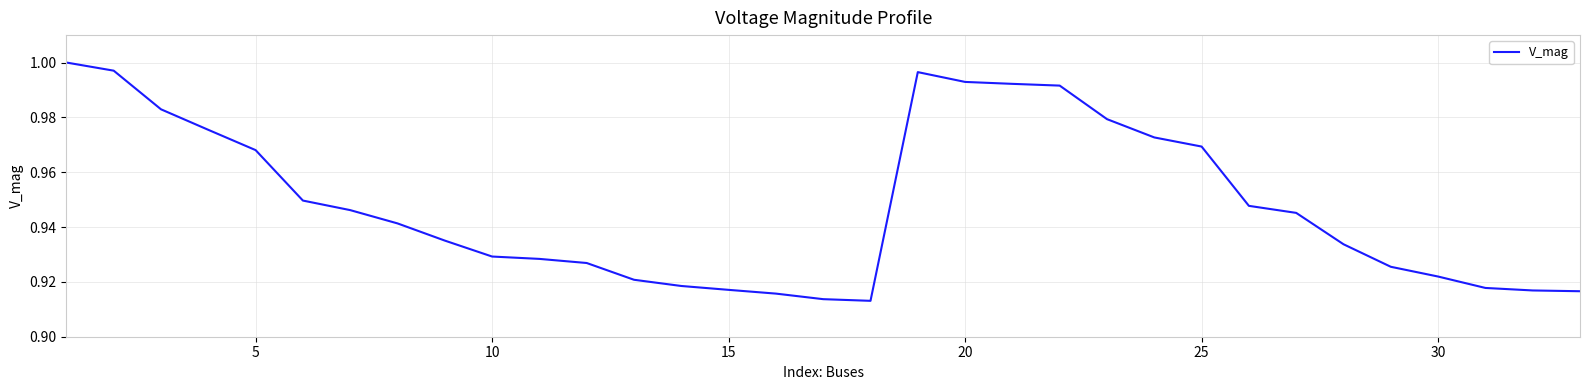

Between 10 and 25, which is larger?

25